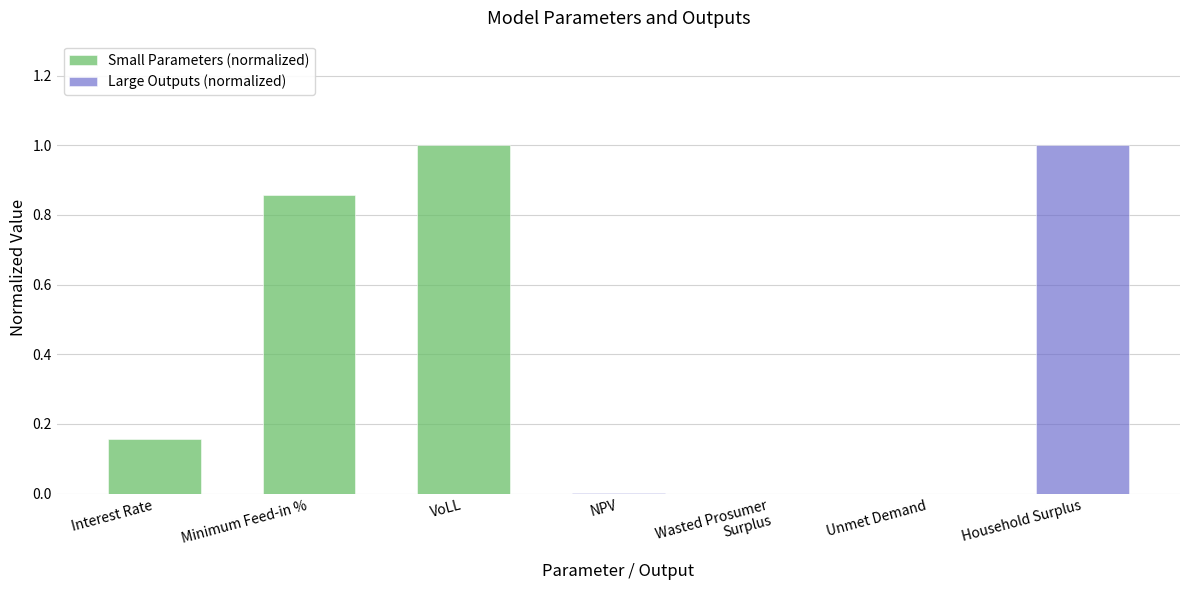

What are all the series names shown in the legend?

Small Parameters (normalized), Large Outputs (normalized)